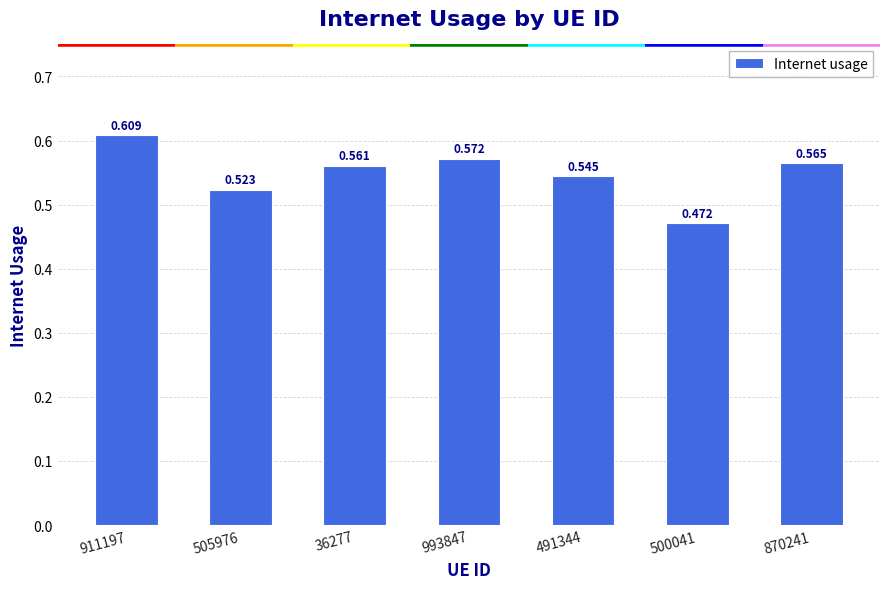

True or false: the data shows 0.4 at 505976.

False